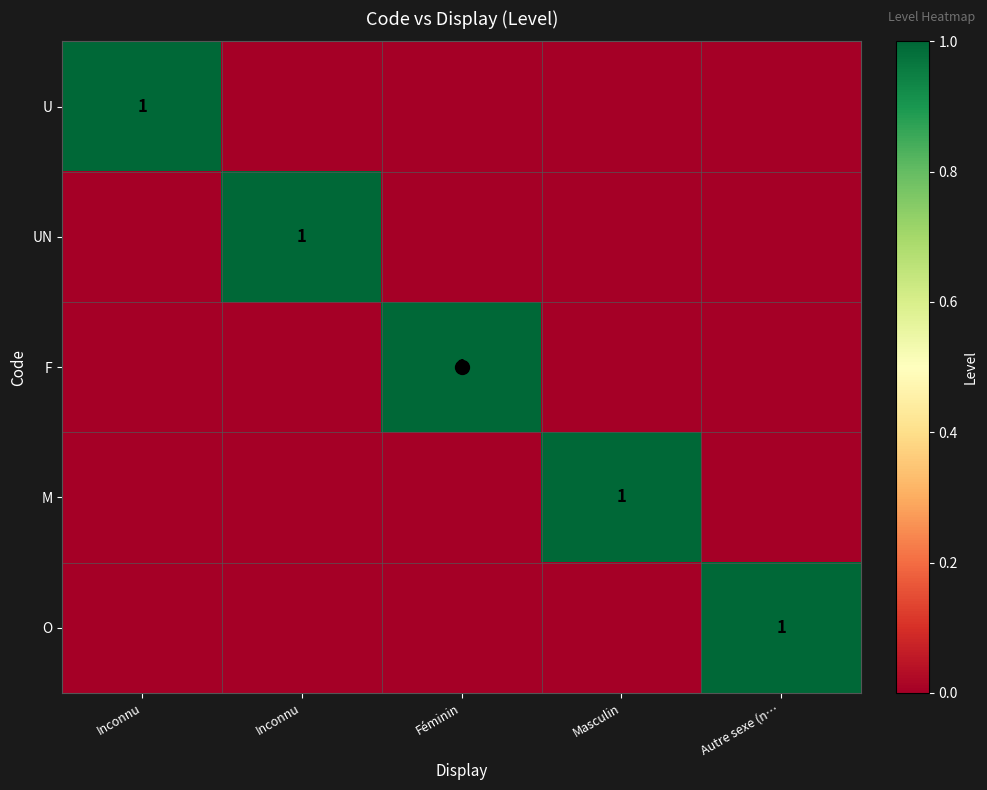

Rank the series by their maximum value, from highest to lowest.

U, UN, F, M, O